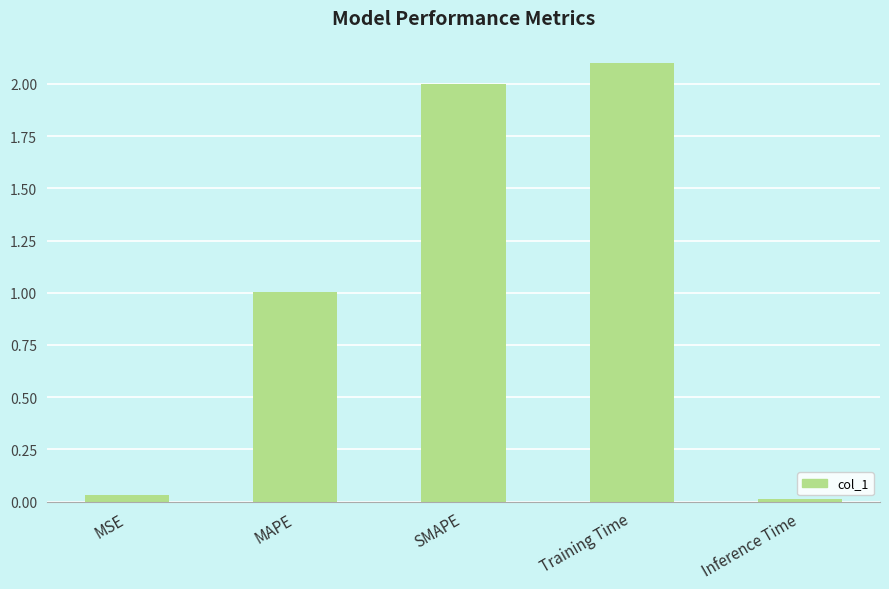

List the labels in order of value, largest first.

Training Time, SMAPE, MAPE, MSE, Inference Time